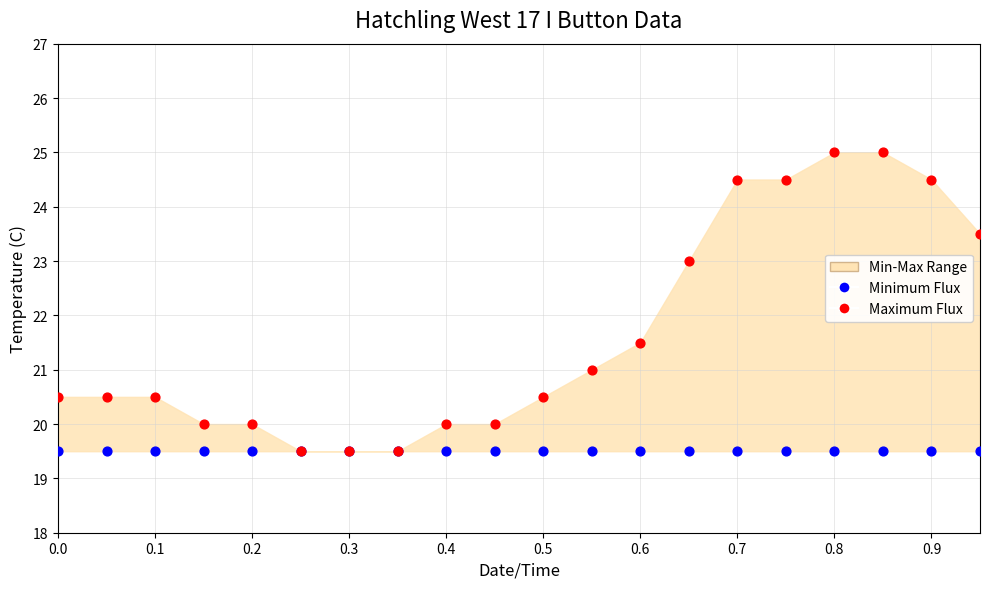

Which series reaches the maximum Y coordinate?

Maximum Flux